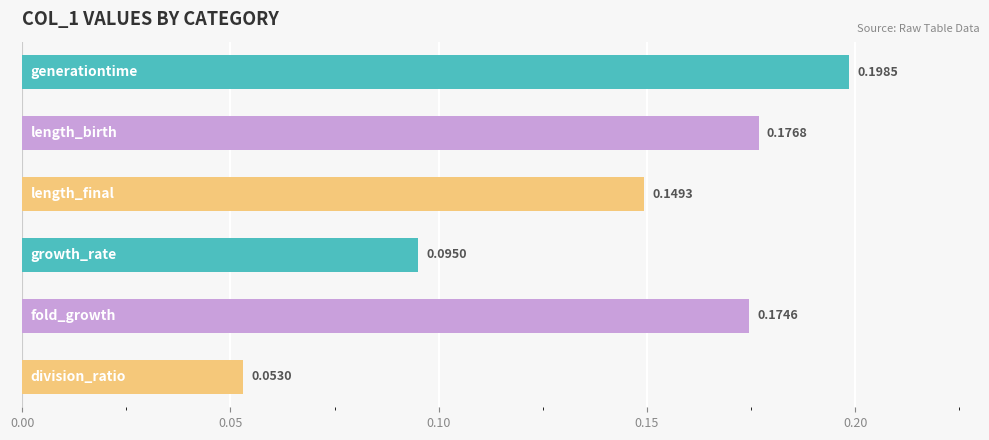

What is the sum of all values?

0.8